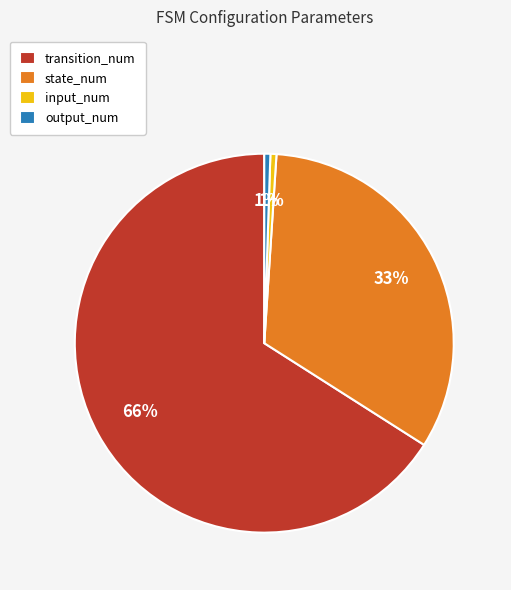

Do state_num and output_num together represent more than half of the pie?

No